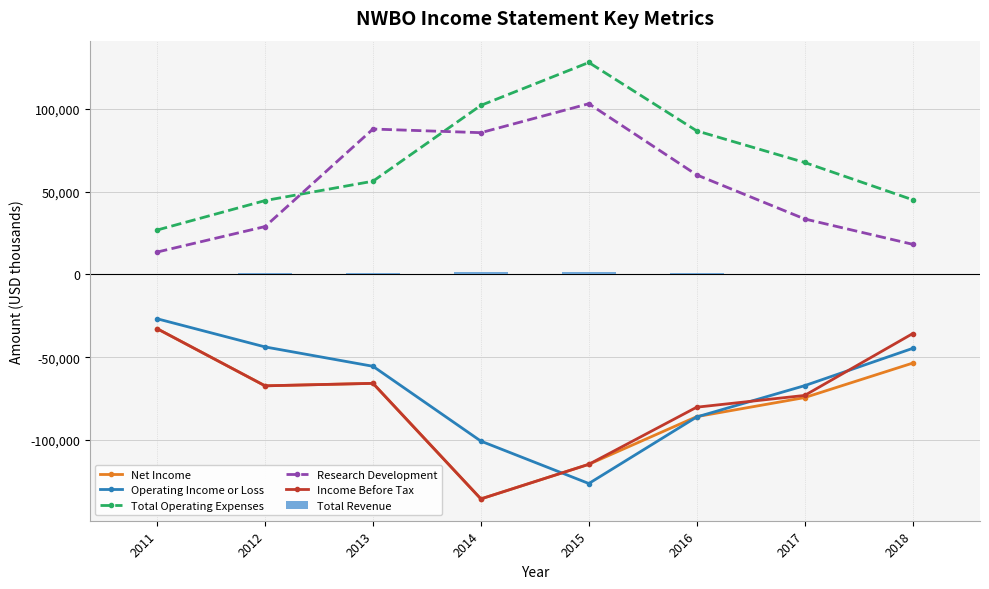

What is the sum of the Research Development values at 2013 and 2015?

190900